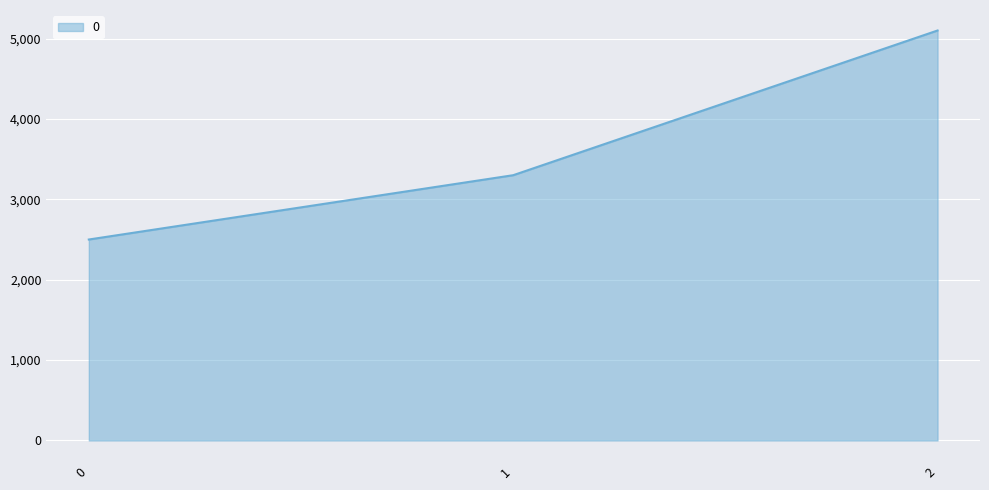

Reading left to right, extract all data points from this chart.

0=2500	1=3300	2=5100